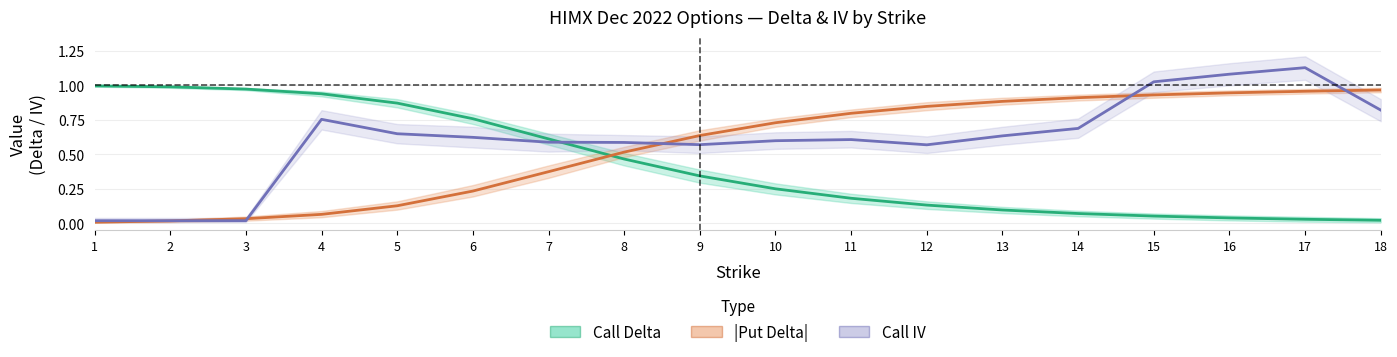

List the series in order of their peak value, lowest first.

|Put Delta|, Call Delta, Call IV